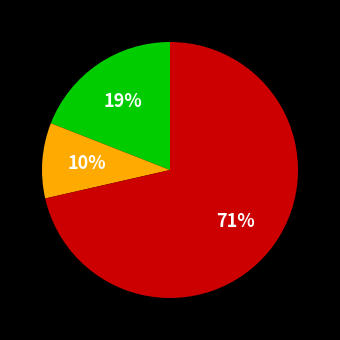

Count the number of slices in the pie.

3